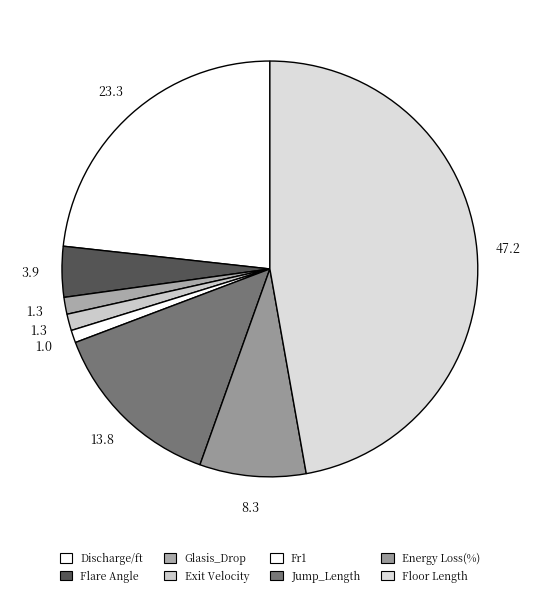

To the nearest percent, what portion does Floor Length represent?

47%